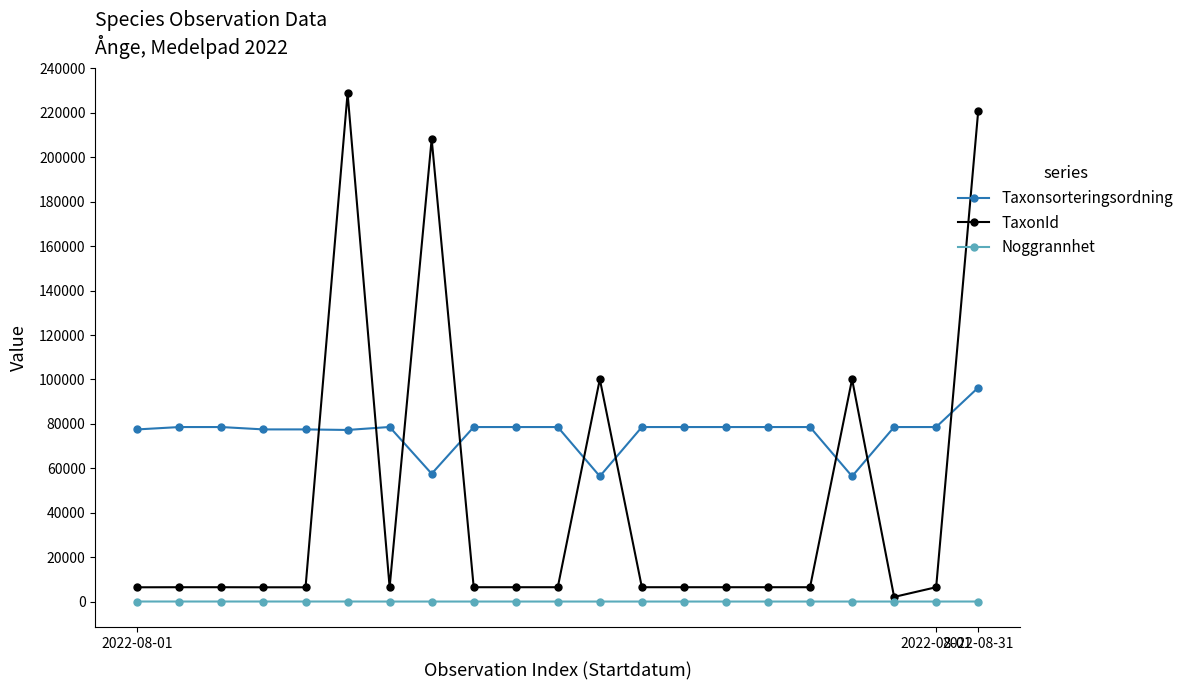

What is the minimum value shown in the chart?

10